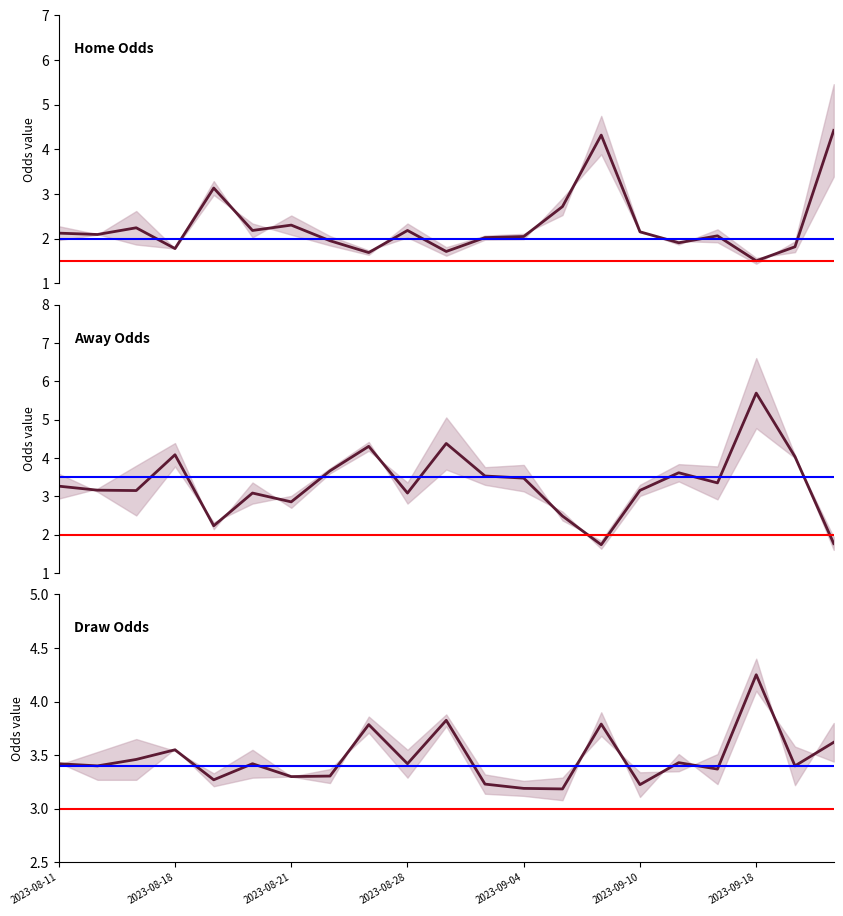

At which category is the sum across all series the highest?

2023-09-18